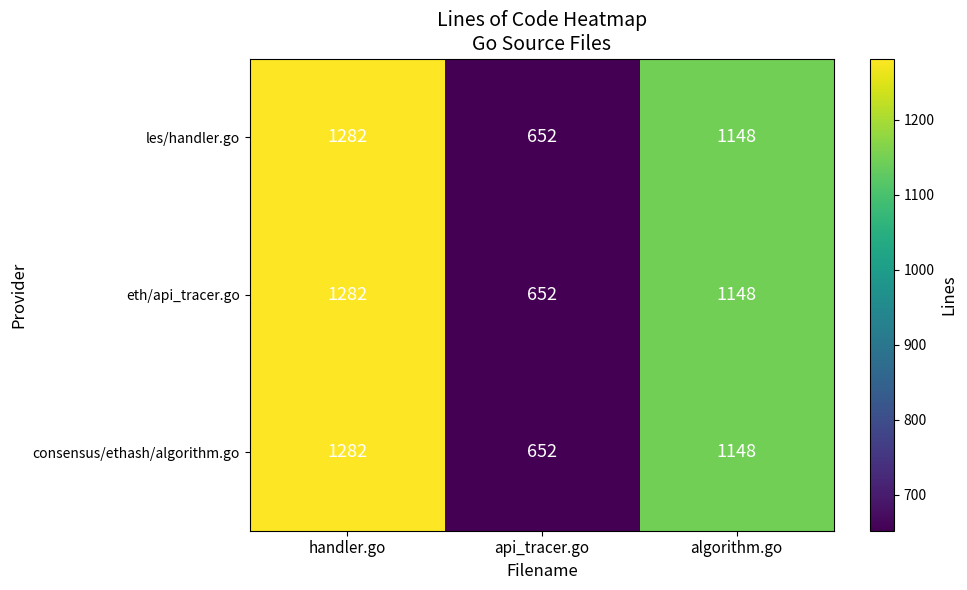

What is the difference between the maximum and second lowest values in the consensus/ethash/algorithm.go series?

134